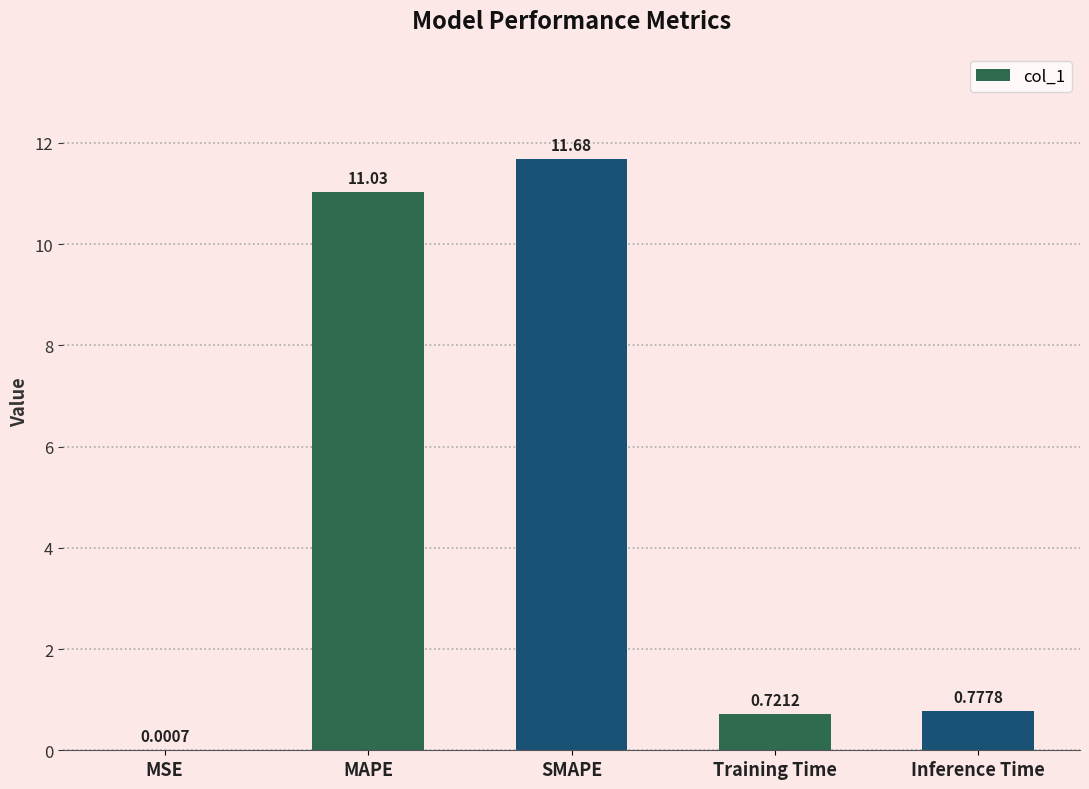

What is the sum of all values?

24.2